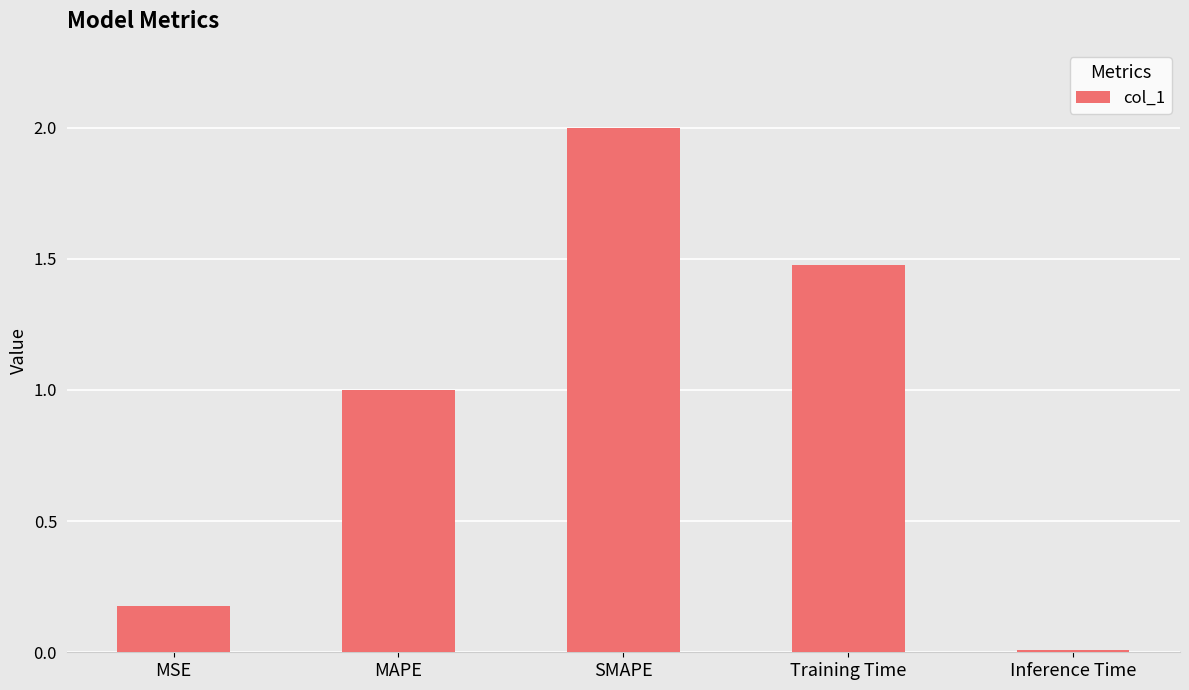

What position from the right is SMAPE?

3